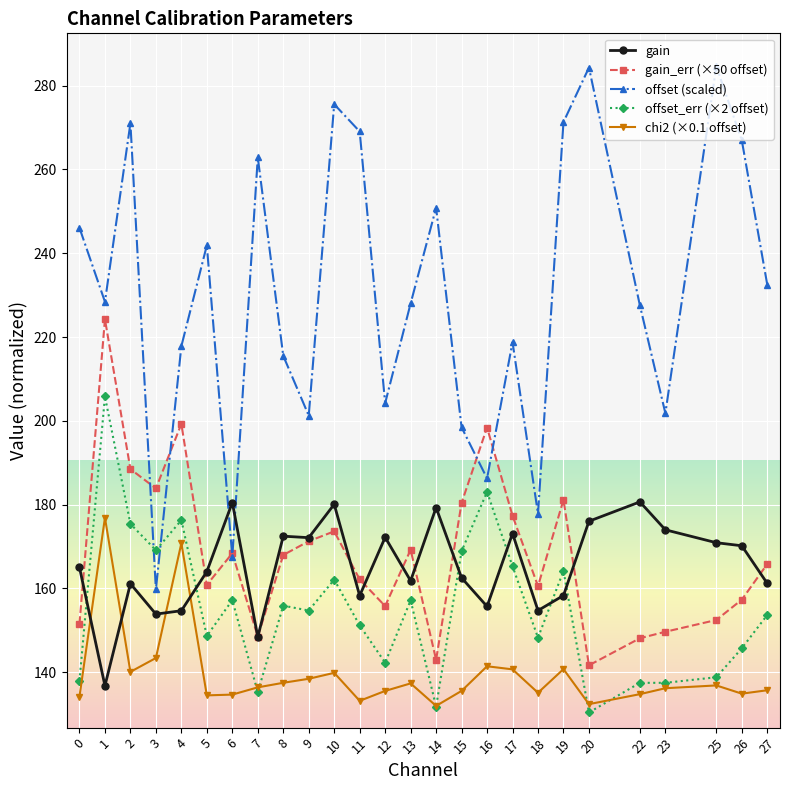

At which category does offset_err (×2 offset) reach its first local valley?

3